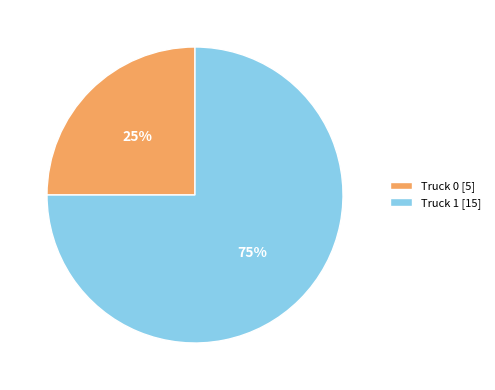

Between Truck 0 and Truck 1, which is larger?

Truck 1